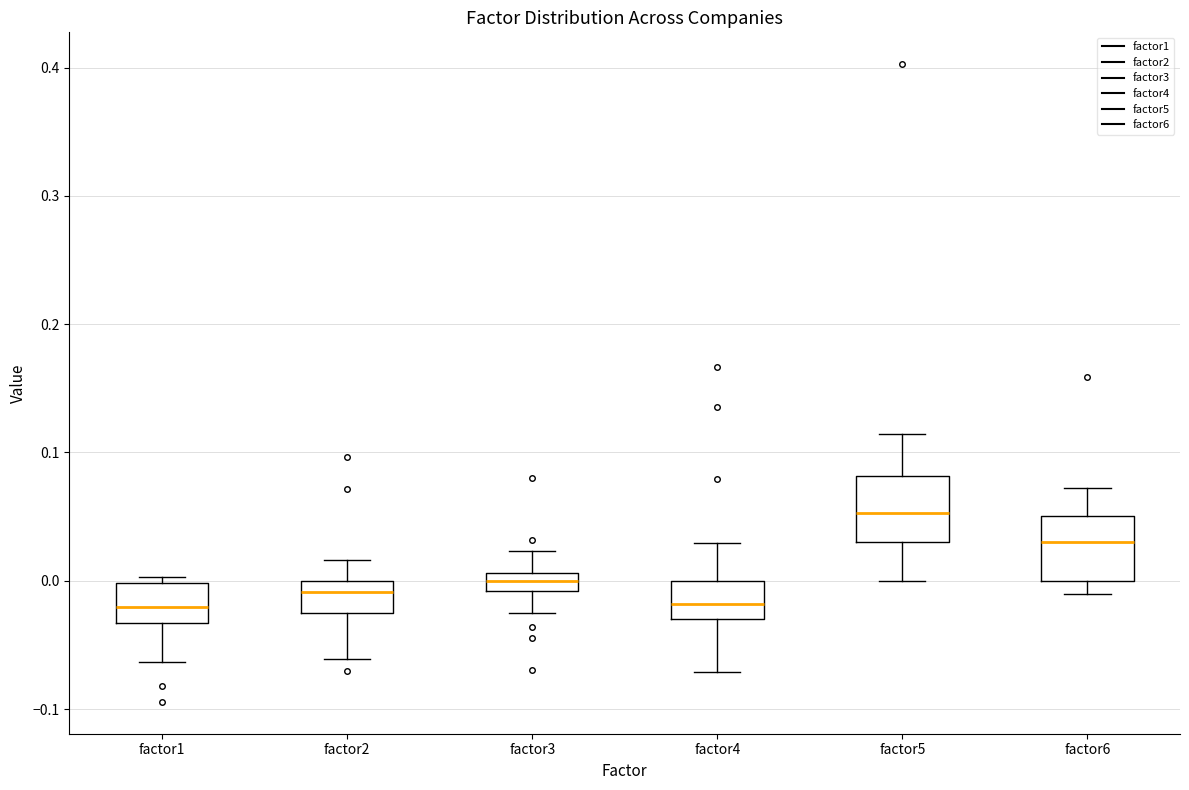

Where does the upper whisker of the box for factor4 end on the y-axis? The values are not printed on the chart, so give them approximately, as read against the axis.

0.03